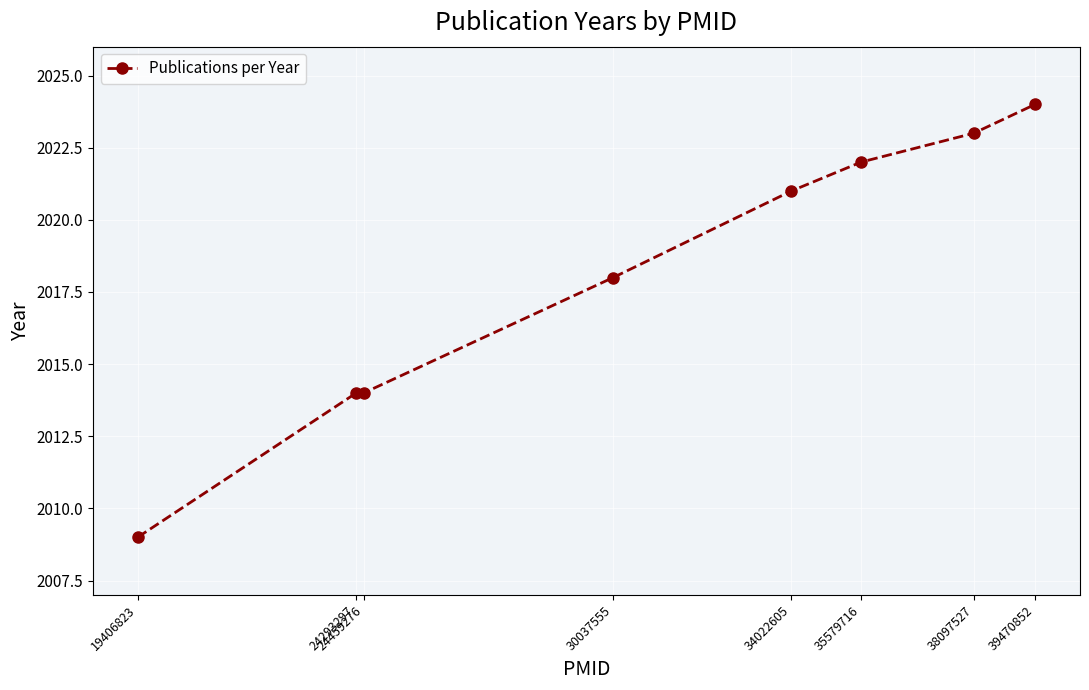

True or false: the data shows 2937 at 34022605.

False